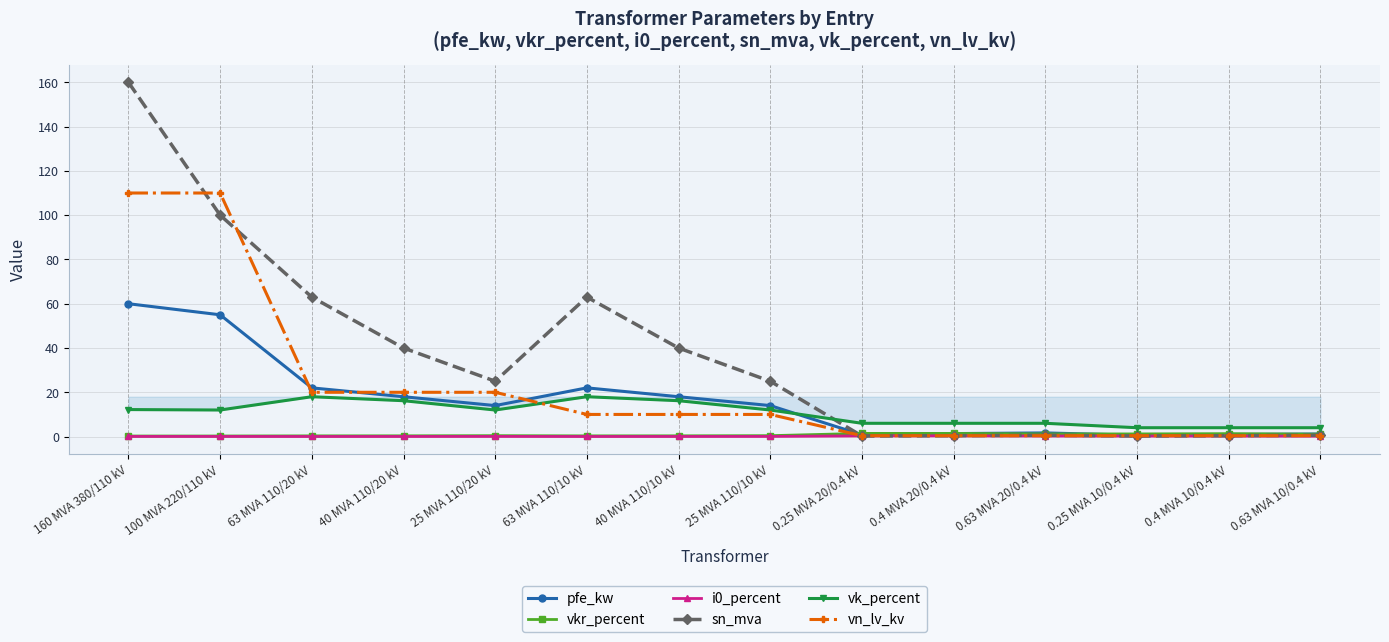

What is the sum of all sn_mva values?

518.6